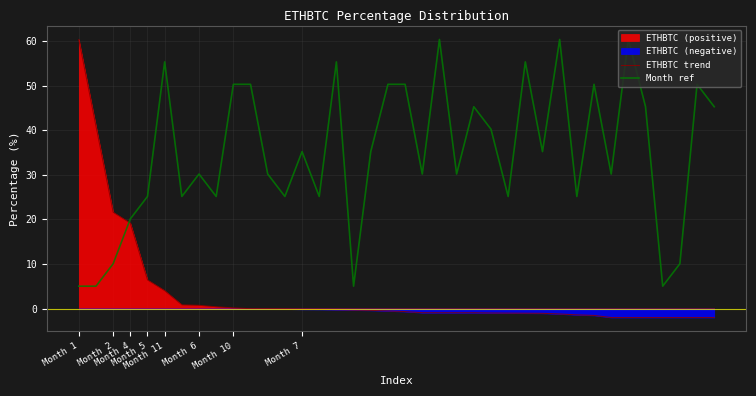

What is the sum of the Month ref values at 31 and Month 4?

40.3